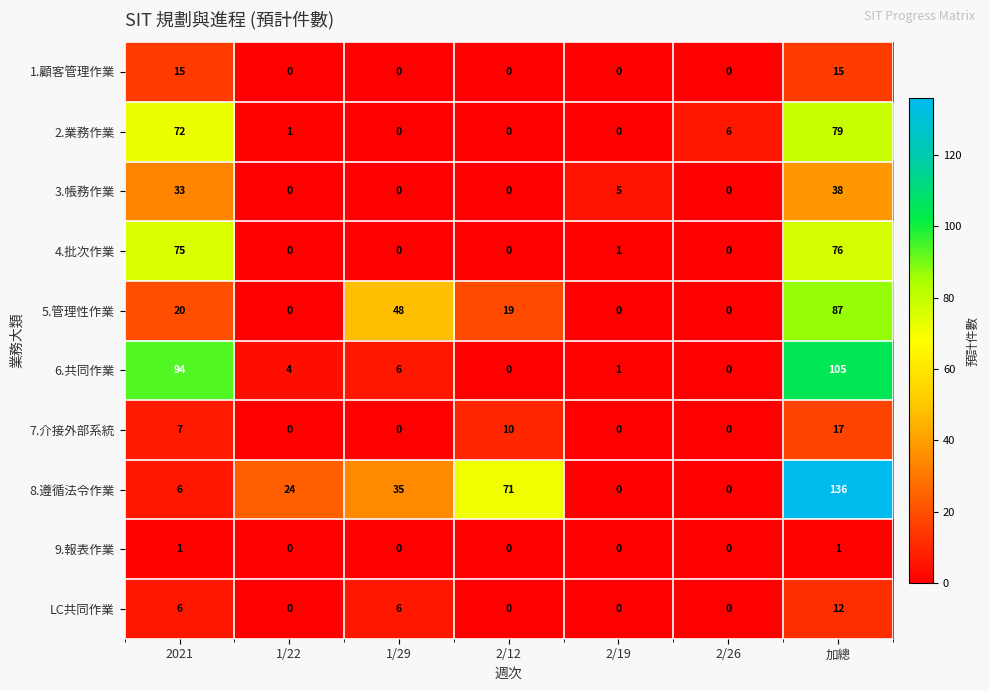

What is the difference between the maximum and minimum values in the 3.帳務作業 series?

38